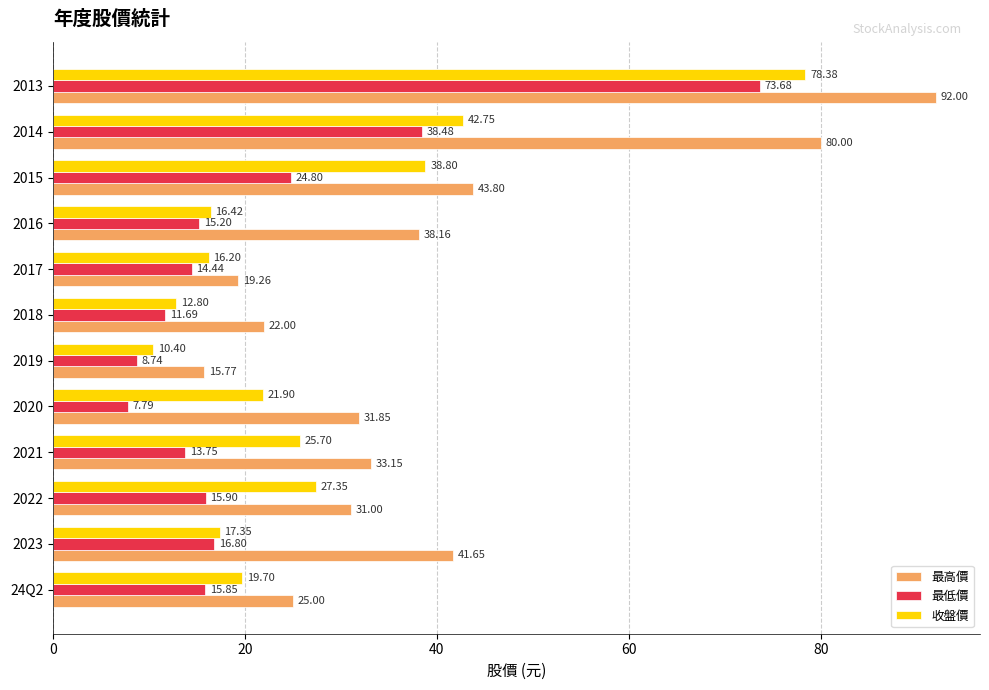

Which series changed the most between 2018 and 2017?

收盤價